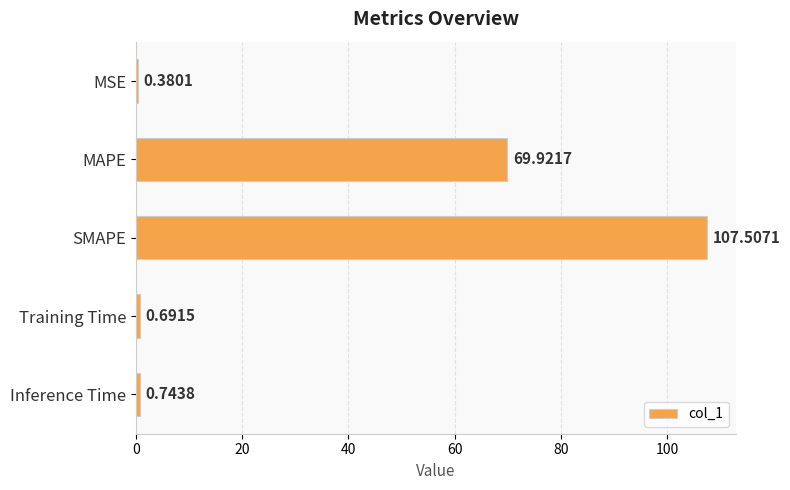

What is the sum of all values?

179.2